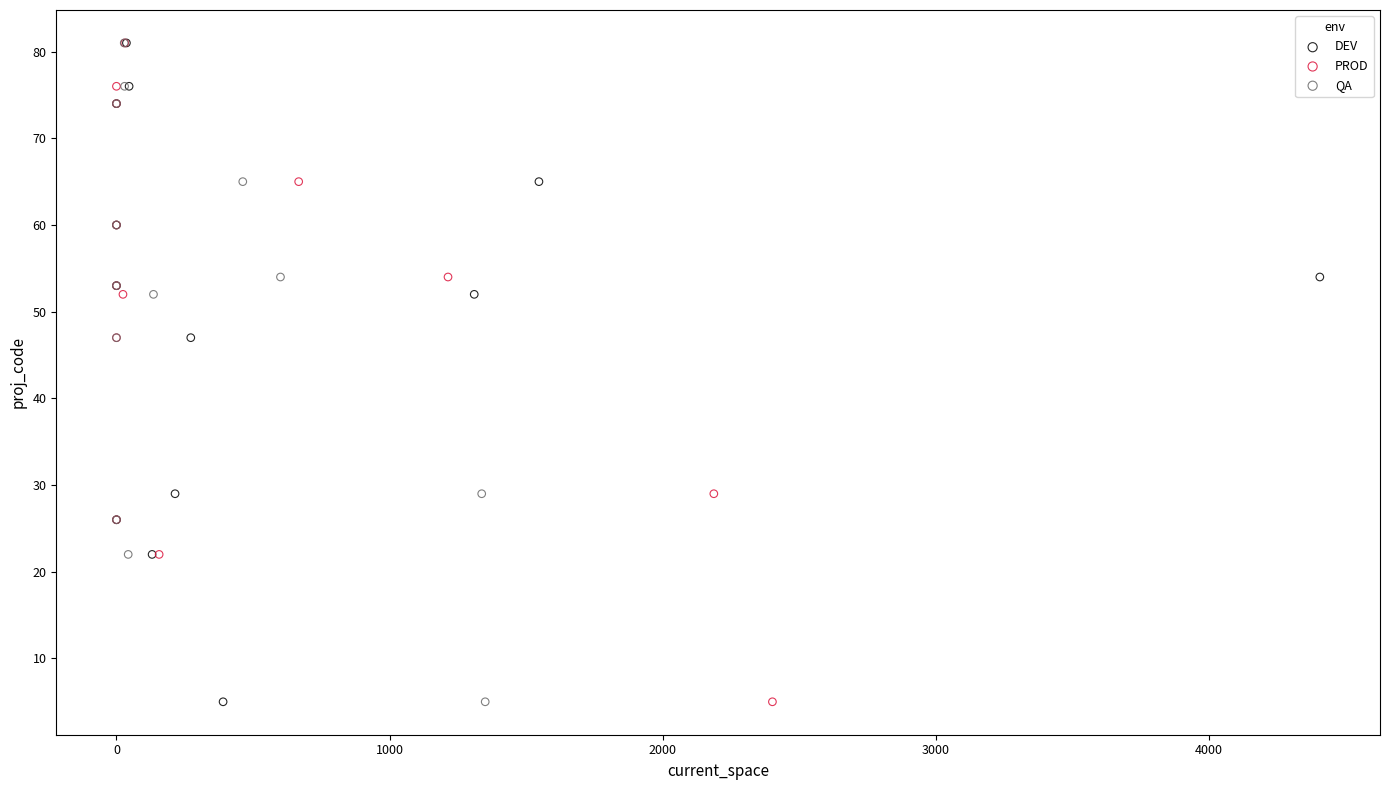

What are all the series names shown in the legend?

DEV, PROD, QA